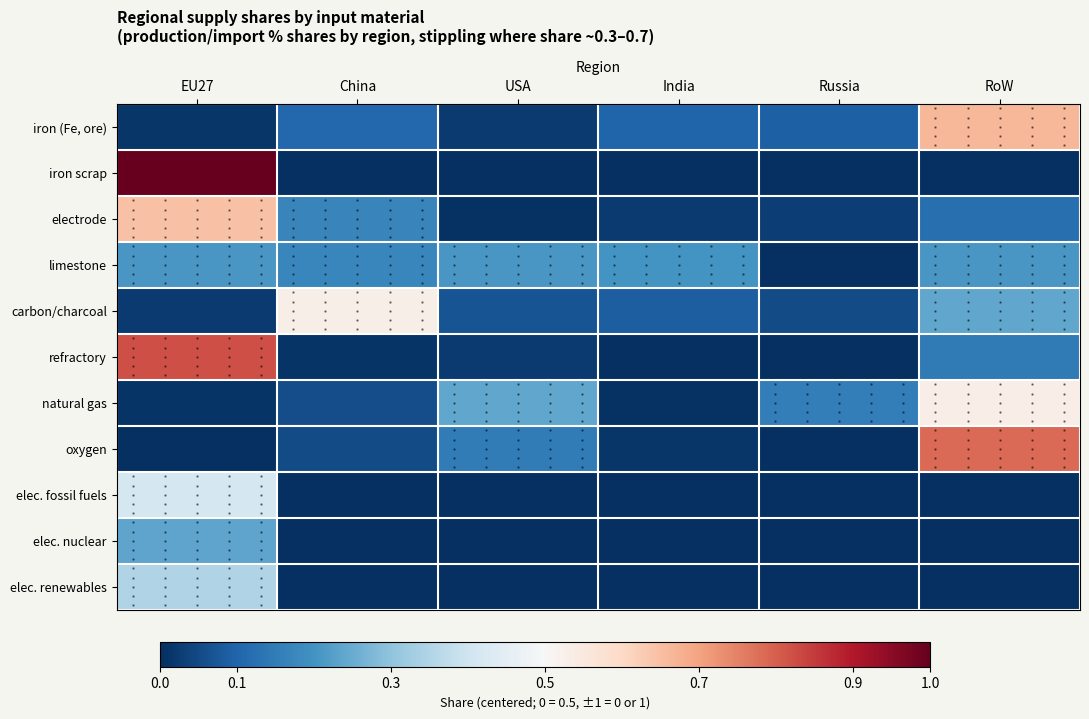

What is the difference between the maximum and minimum values in the elec. fossil fuels series?

0.8